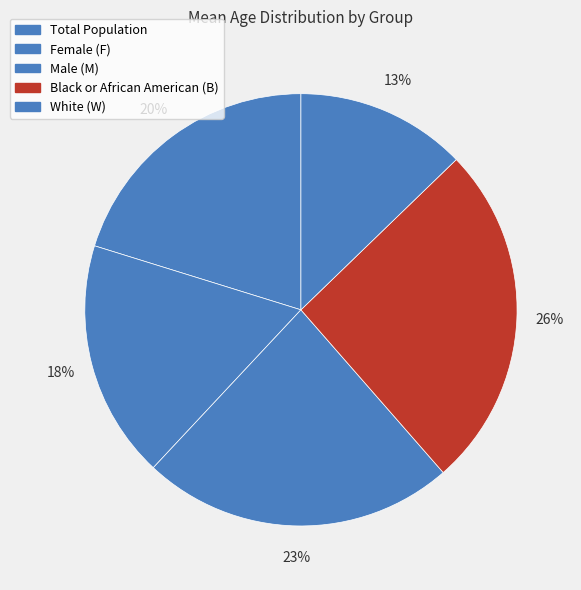

Is there any slice that represents more than half of the pie?

No